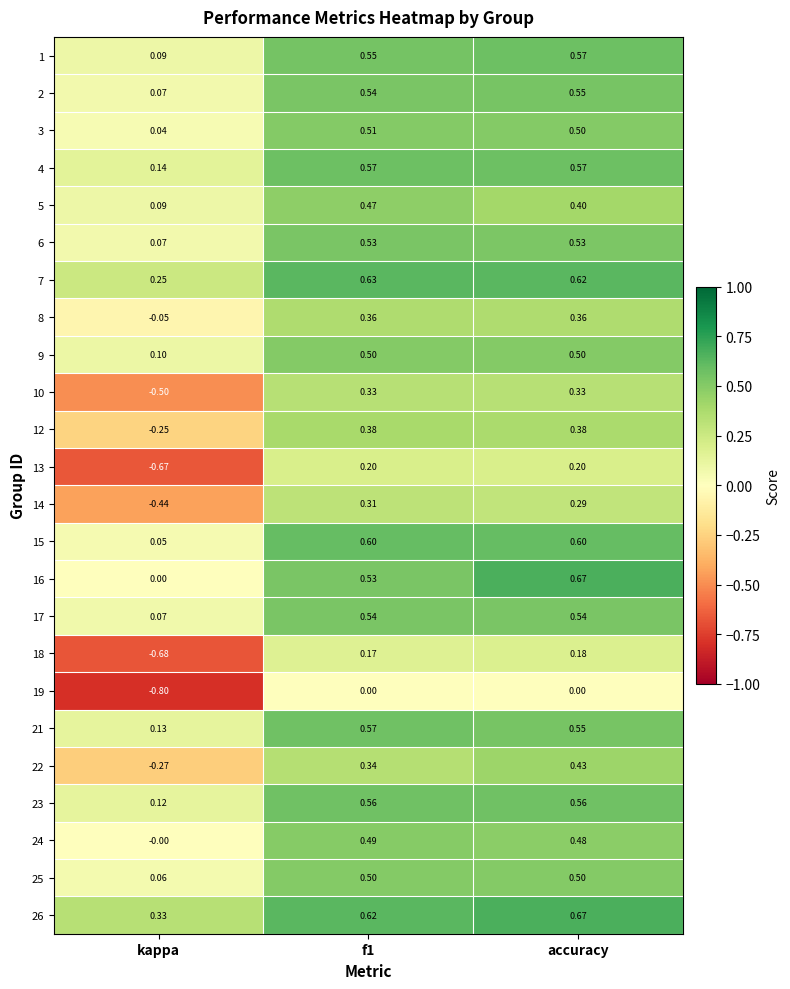

Which category has the lowest value across all series?

kappa